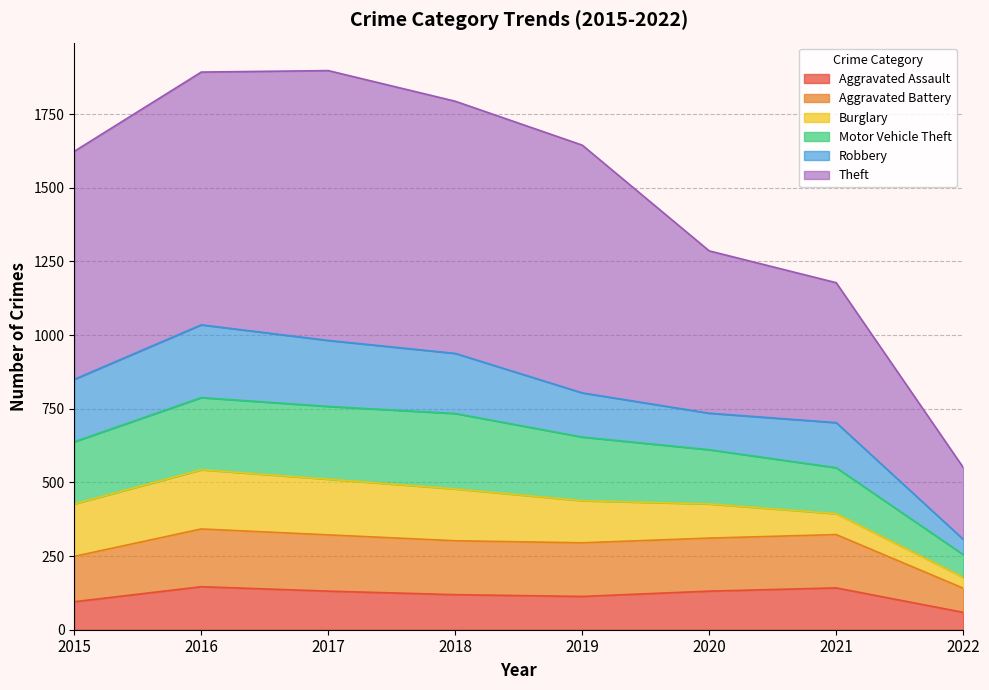

True or false: Aggravated Assault and Motor Vehicle Theft intersect in this chart.

False